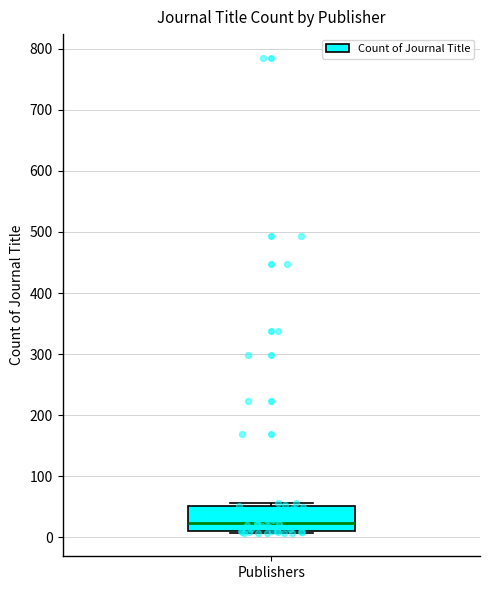

Where does the median line of the box for Publishers sit on the y-axis? The values are not printed on the chart, so give them approximately, as read against the axis.

20